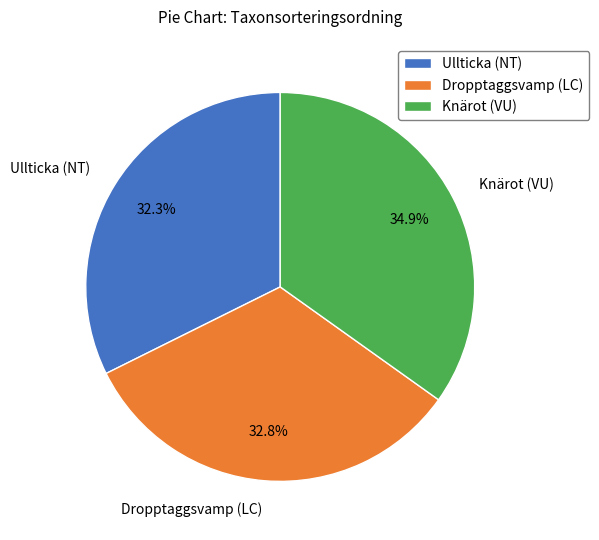

Is there any slice that represents more than half of the pie?

No